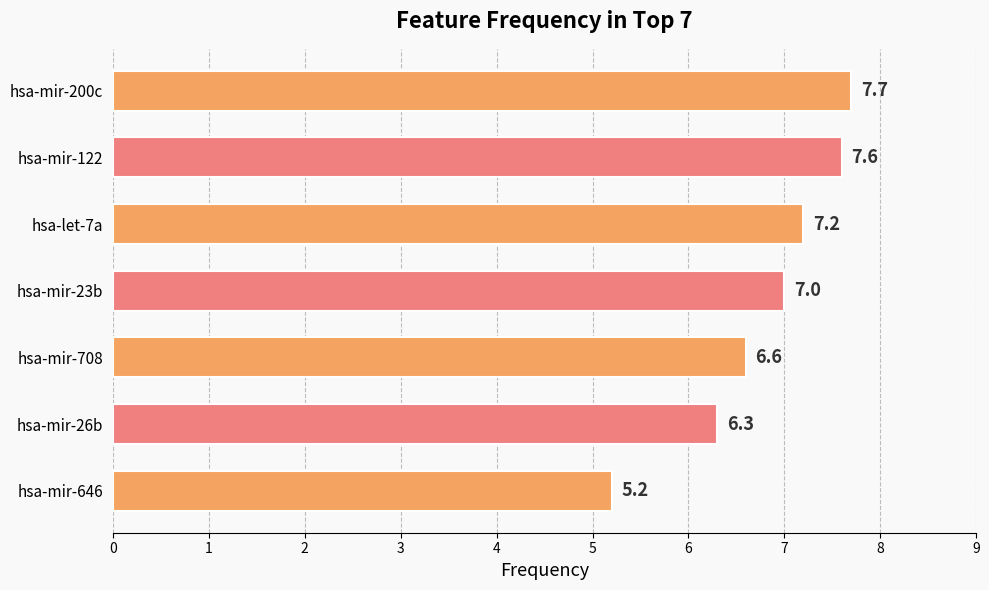

Rank the categories by value from lowest to highest.

hsa-mir-646, hsa-mir-26b, hsa-mir-708, hsa-mir-23b, hsa-let-7a, hsa-mir-122, hsa-mir-200c